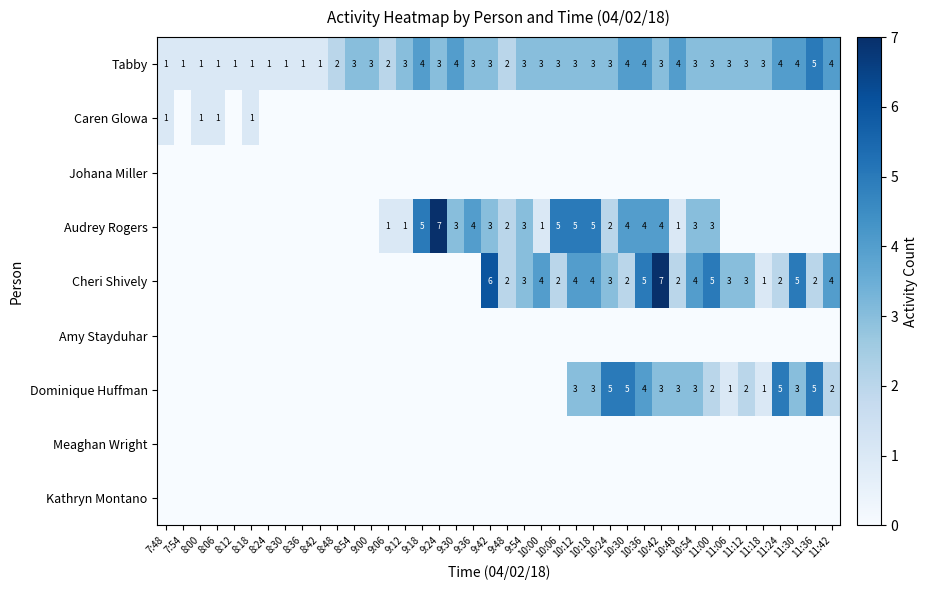

How many Tabby values are between 2 and 3?

21